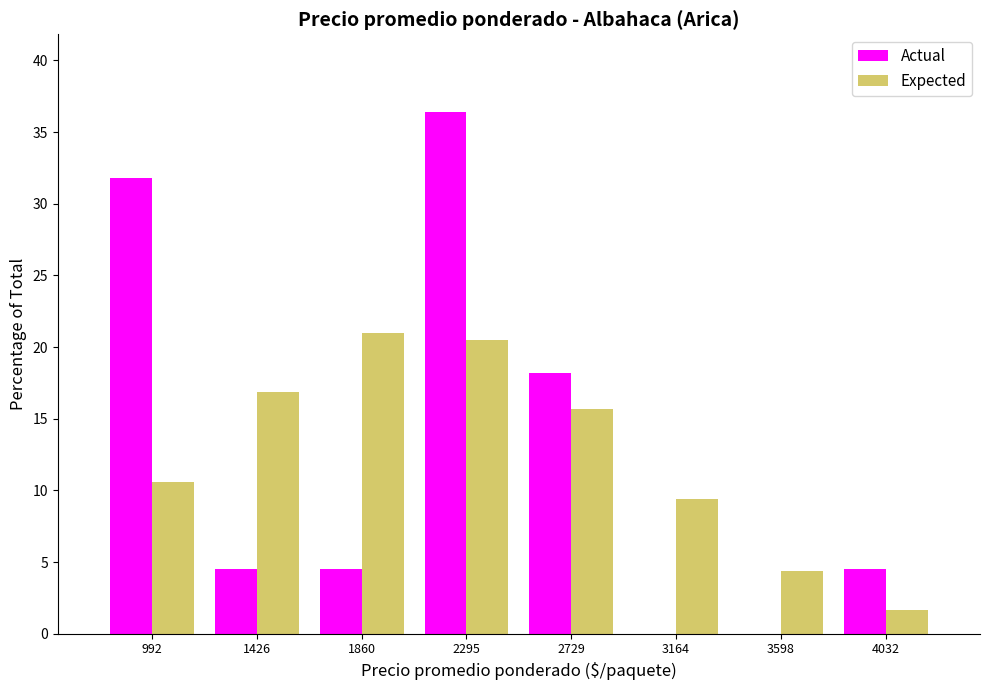

Reading left to right, list every range on the x-axis with the height of the bar of each series over it. Neither the bar edges nor the heights are printed on the chart, so give them approximately, as read against the axes.

800 to 1200: Actual=32.0	Expected=10.5
1200 to 1650: Actual=4.5	Expected=17.0
1650 to 2100: Actual=4.5	Expected=21.0
2100 to 2500: Actual=36.5	Expected=20.5
2500 to 2950: Actual=18.0	Expected=15.5
2950 to 3400: Actual=0	Expected=9.5
3400 to 3800: Actual=0	Expected=4.5
3800 to 4250: Actual=4.5	Expected=1.5